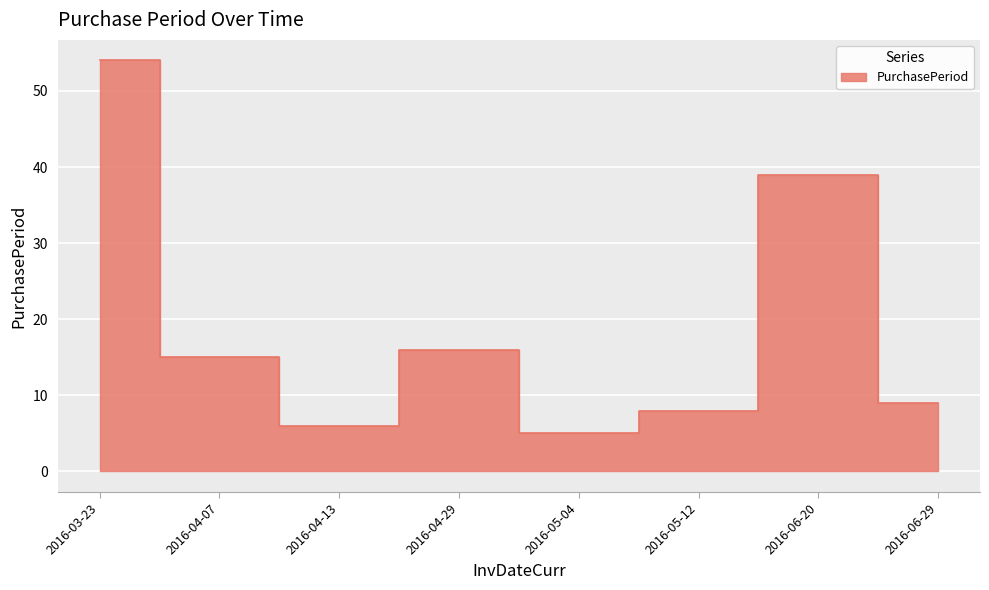

Reading left to right, what are all the values shown in this chart?

54	15	6	16	5	8	39	9